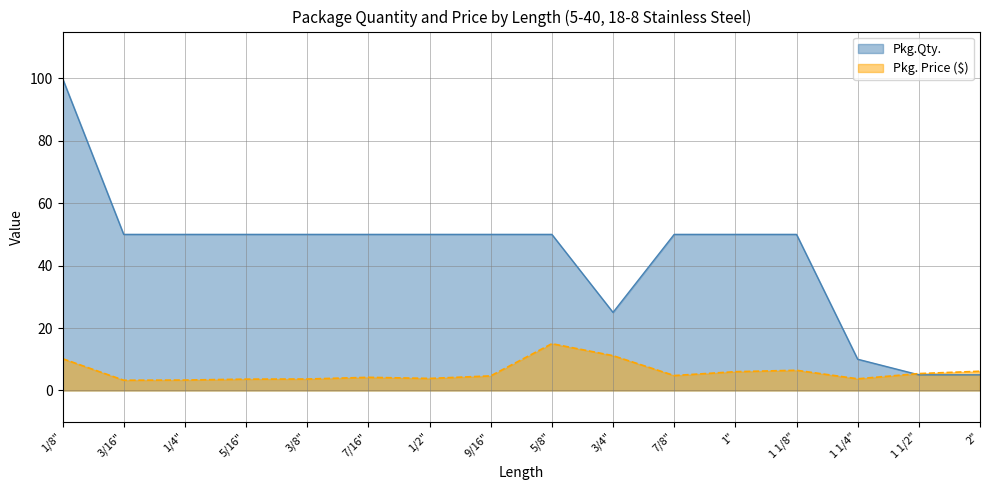

What are all the series names shown in the legend?

Pkg.Qty., Pkg. Price ($)